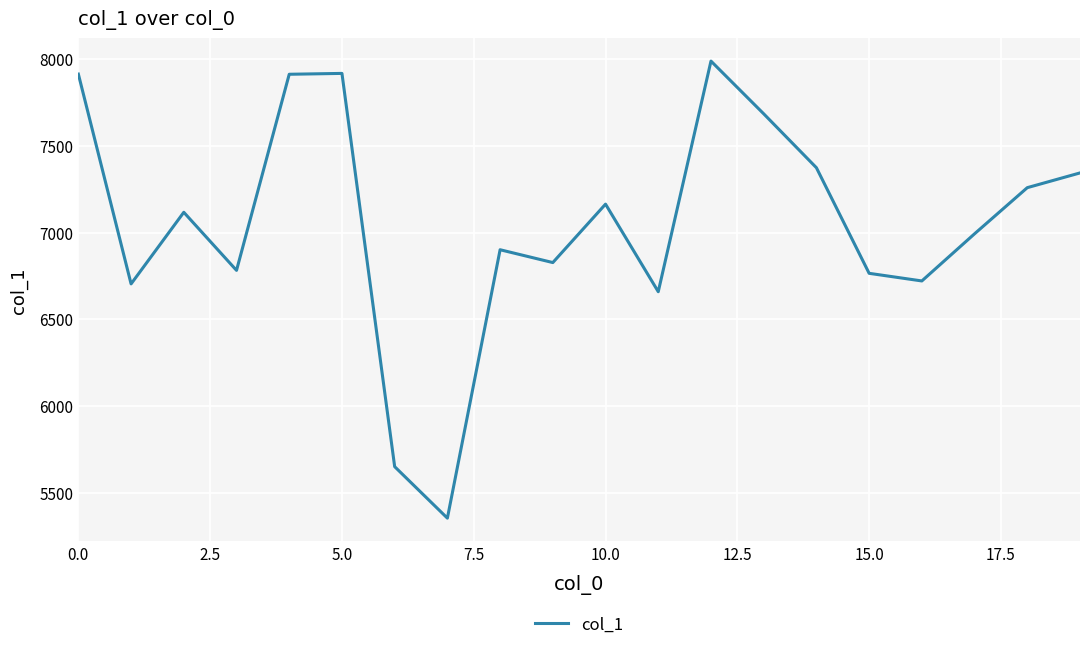

What is the smallest value displayed?

5353